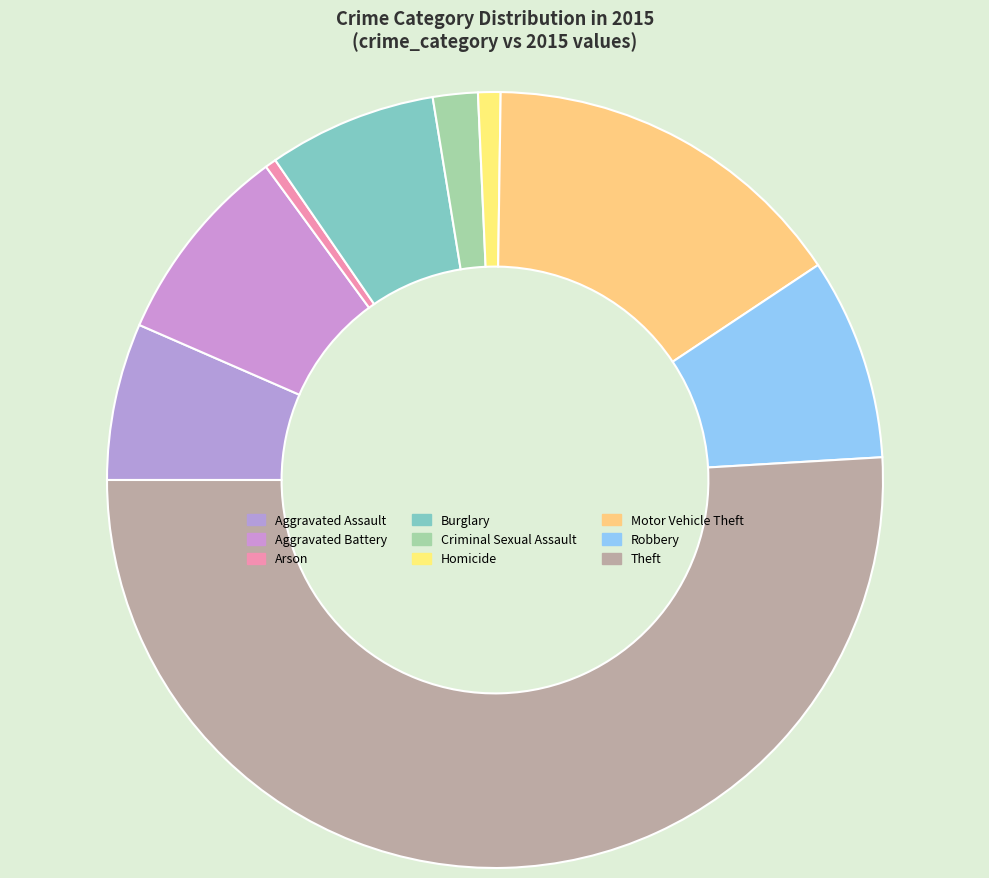

Which slice is the largest?

Theft